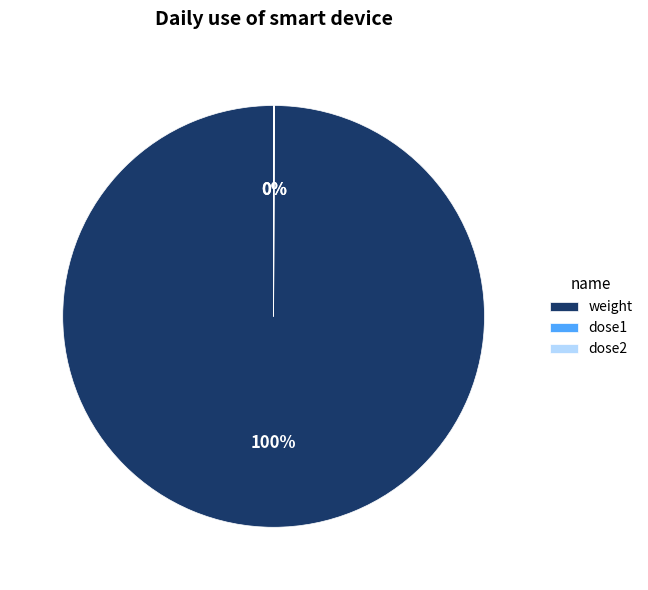

To the nearest percent, what is the difference between the largest and smallest slice percentages?

100%